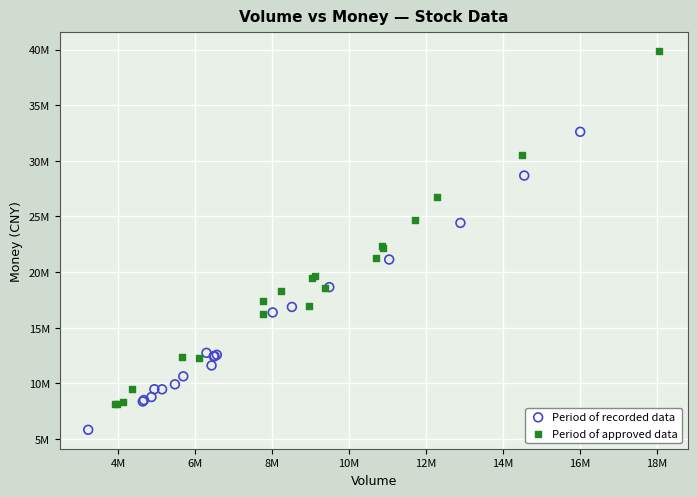

What are all the series names shown in the legend?

Period of recorded data, Period of approved data